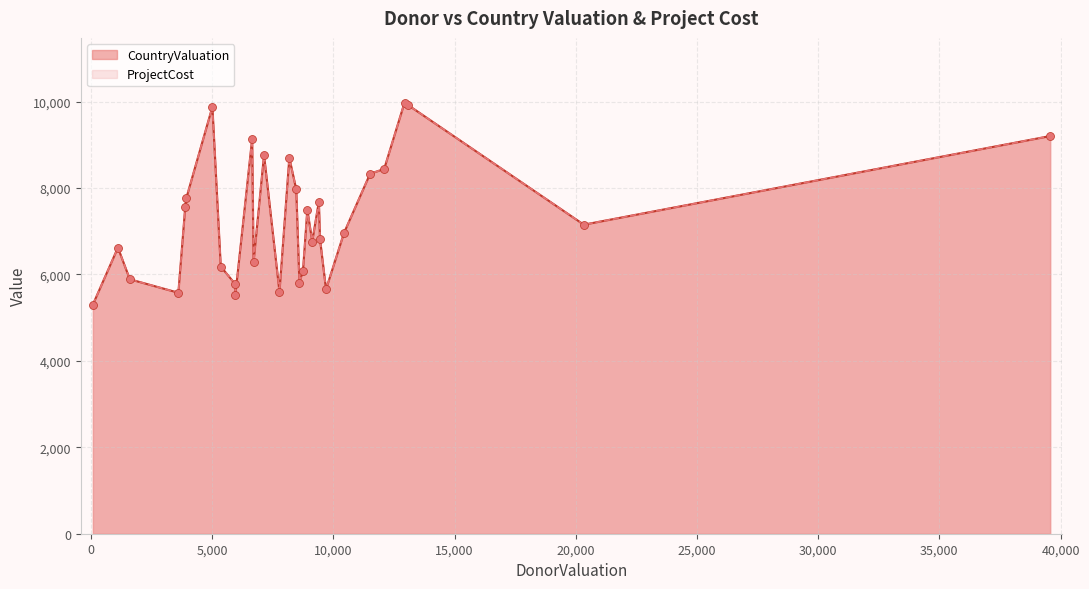

At how many categories does at least one series exceed 8809?

5